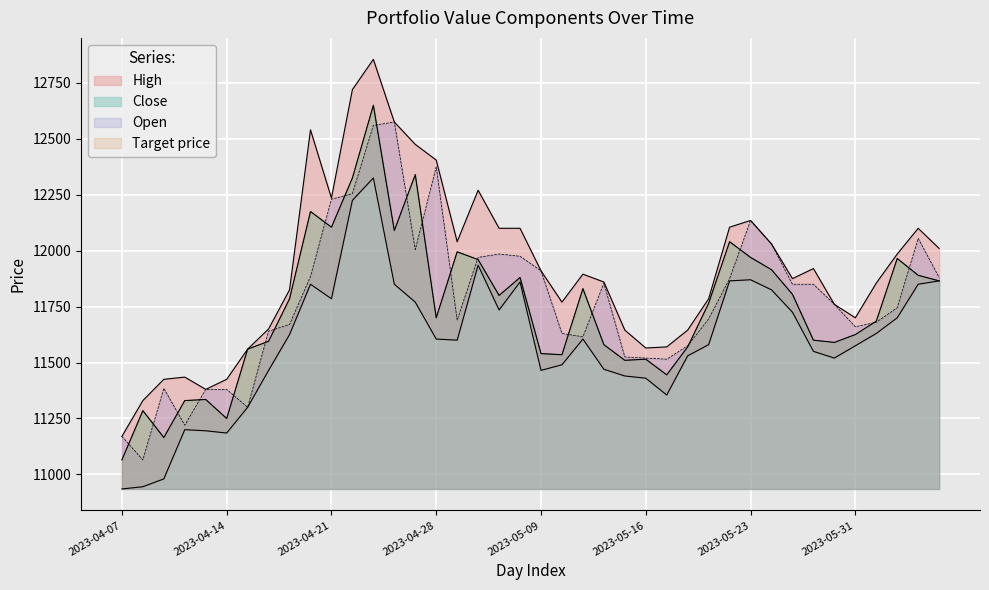

How many values in the Close series exceed 11765?

19